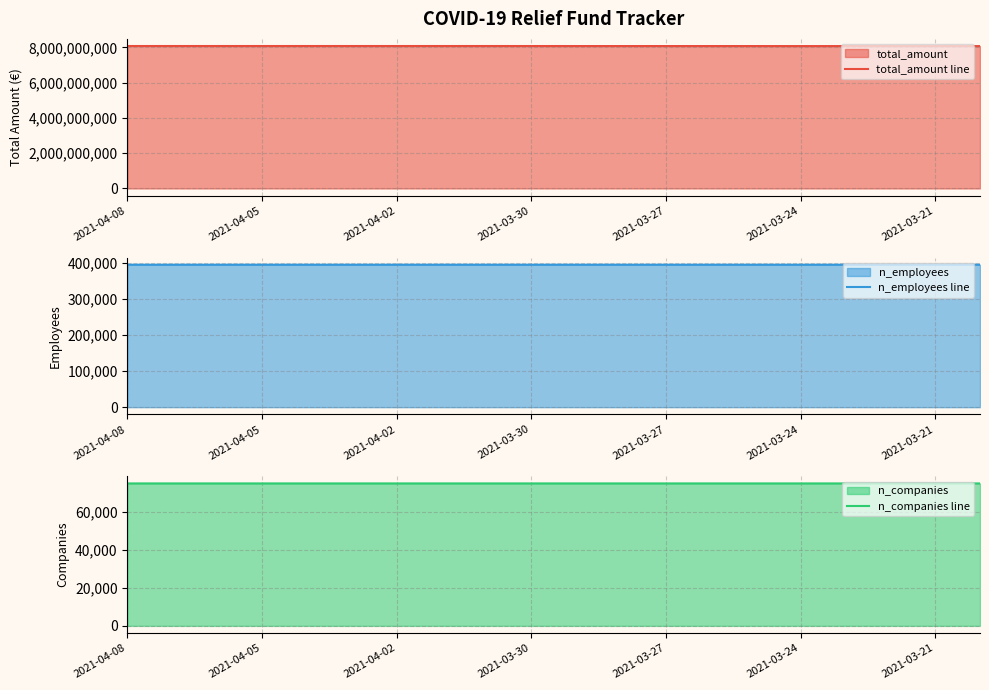

What is the maximum value for total_amount line?

8076360693